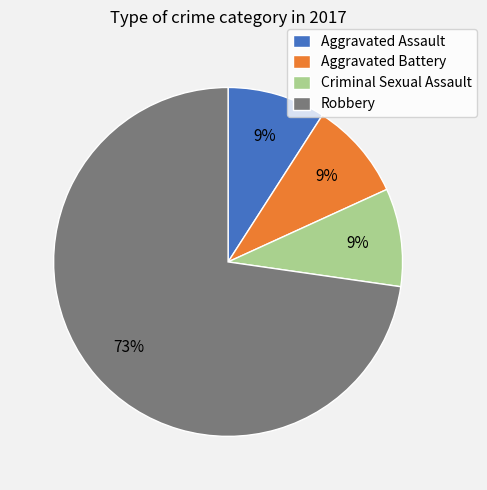

Which slice is the largest?

Robbery